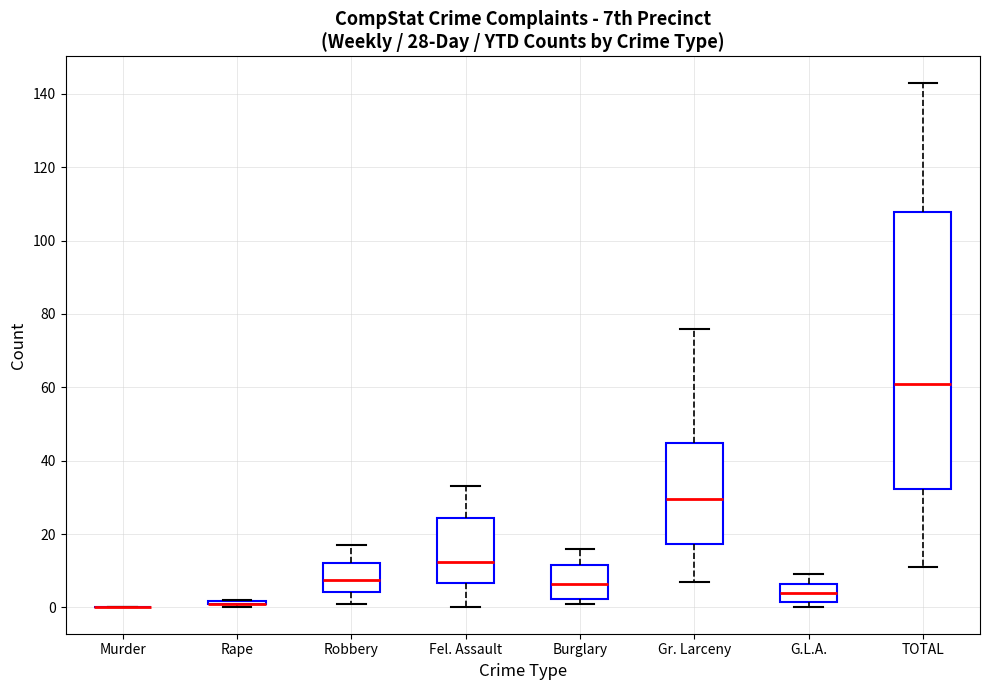

Which box is the tallest, from its lower edge to its upper edge?

TOTAL